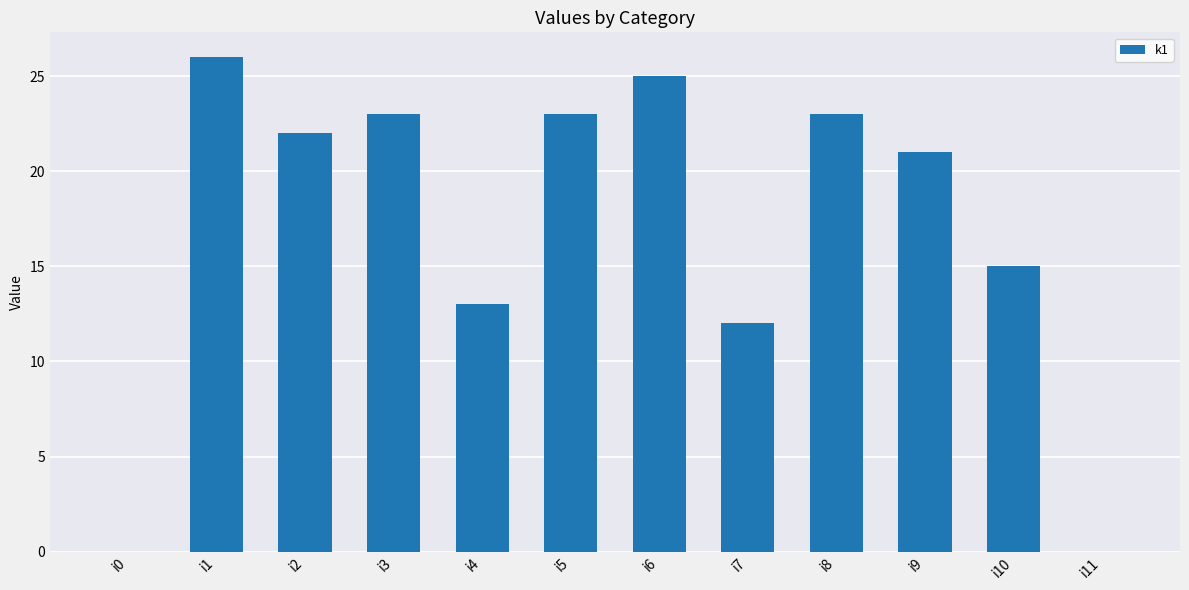

What is the change in value from i0 to i10?

+15